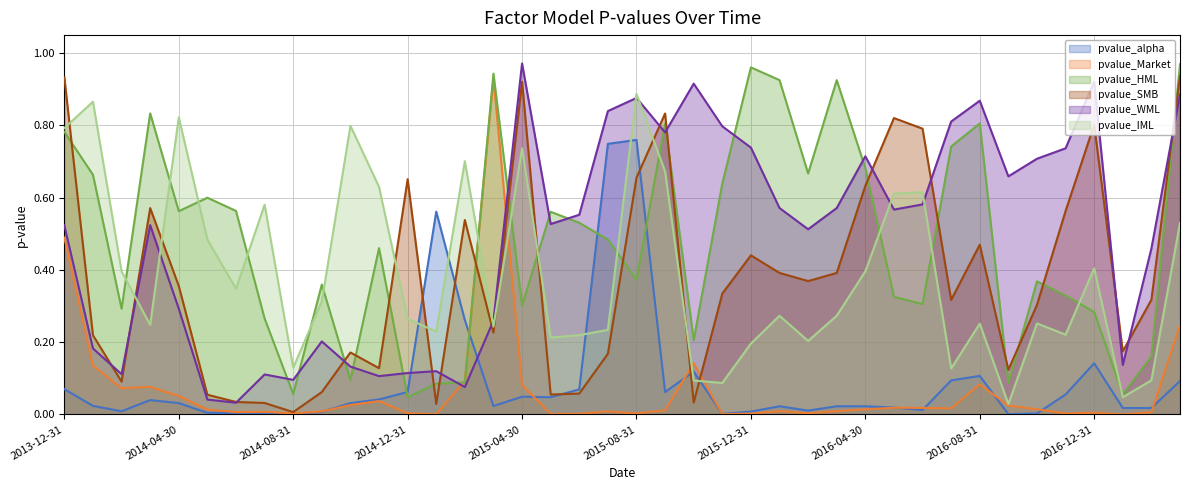

What is the difference between the maximum and minimum values in the pvalue_SMB series?

0.9